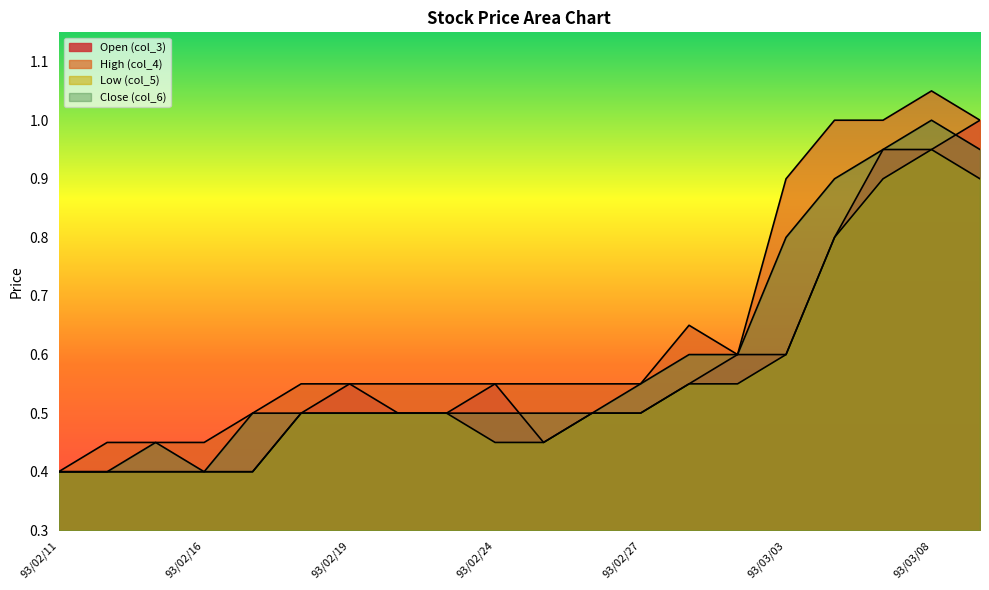

At which category is the sum across all series the highest?

93/03/08